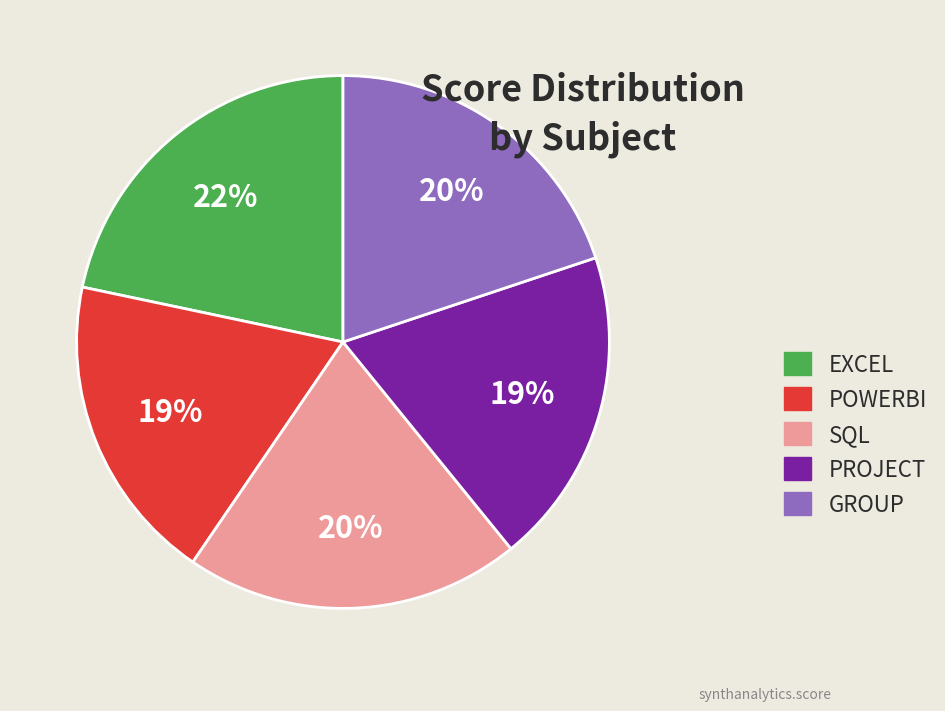

Count the number of slices in the pie.

5